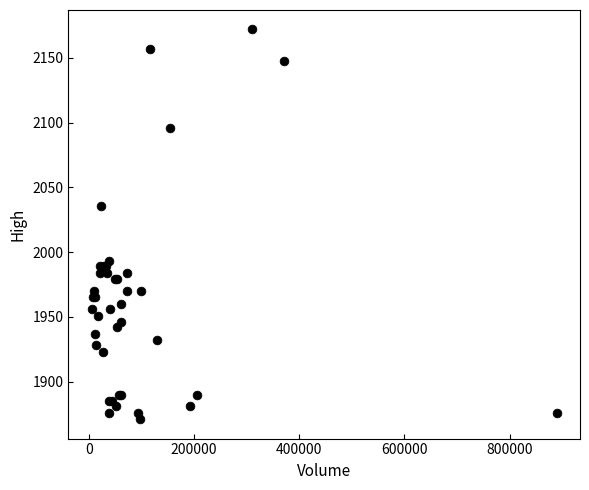

What Y value in the scatter plot is closest to 2021?

2036